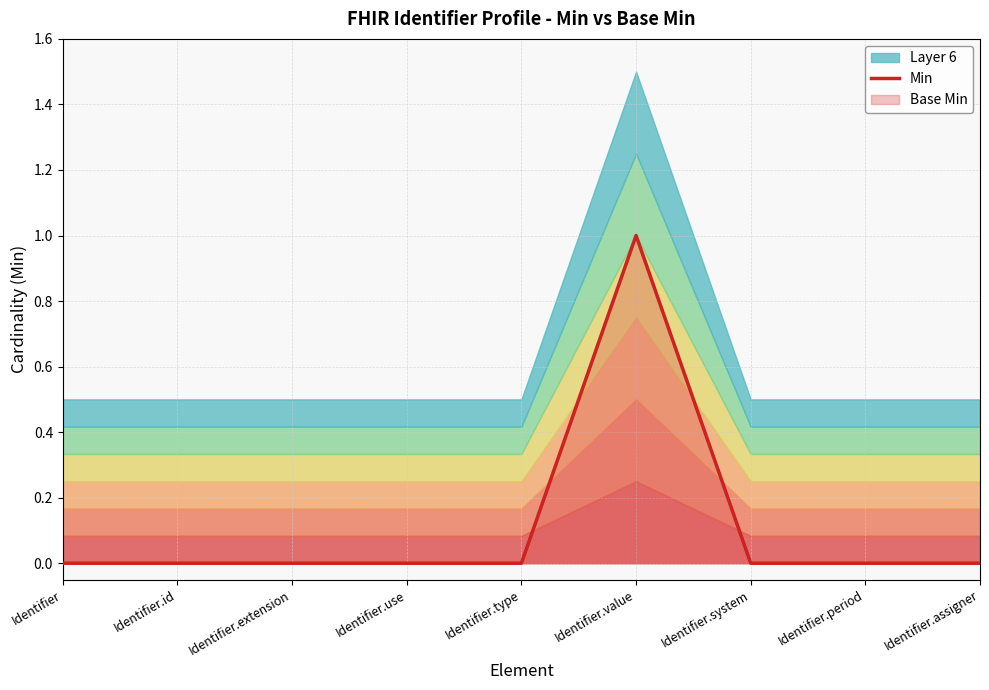

True or false: the data shows 1 at Identifier.use.

False